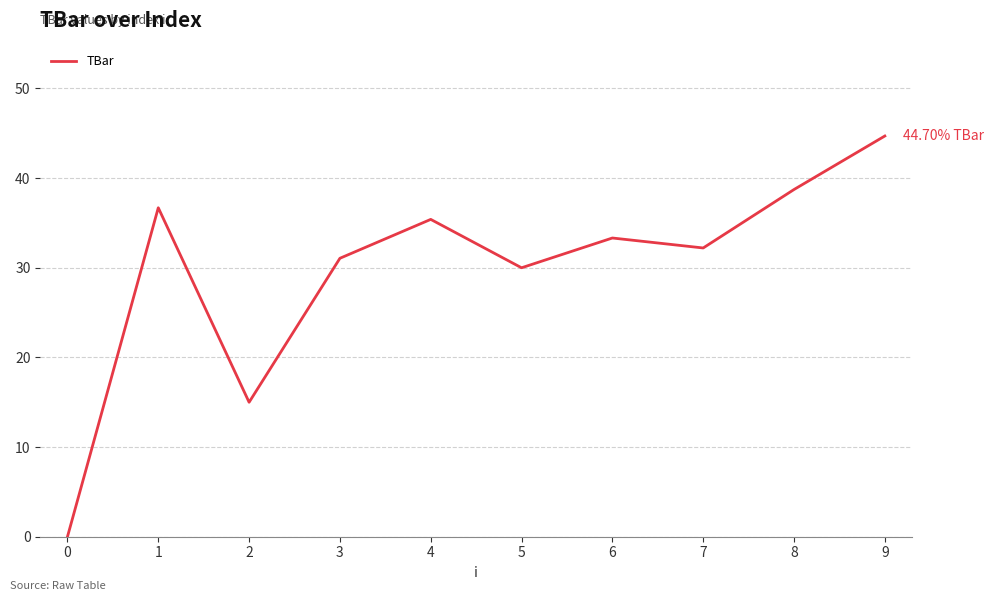

What is the difference between the maximum and minimum values?

44.7